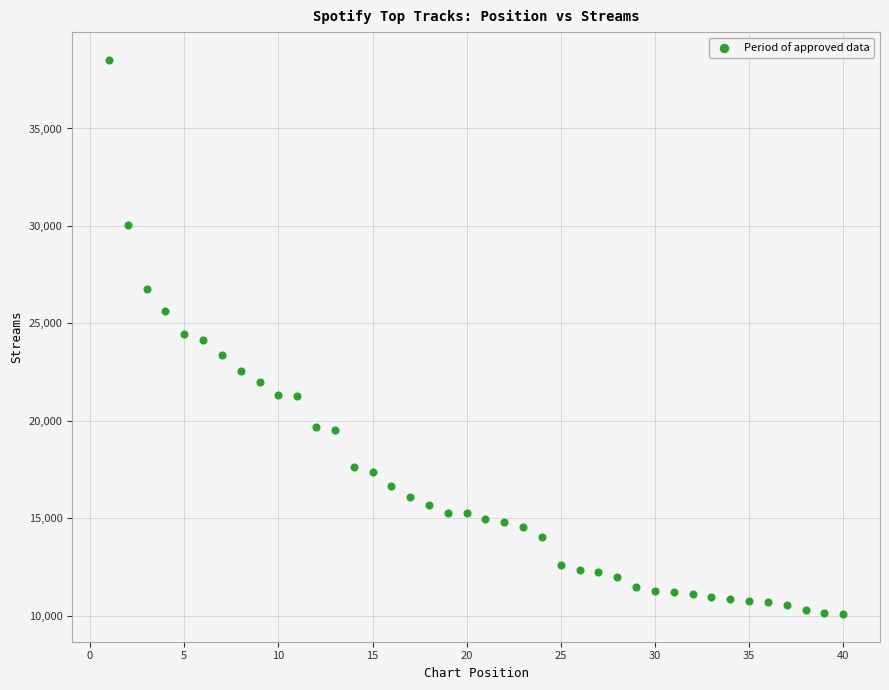

What is the range of Y values (max minus min)?

28414